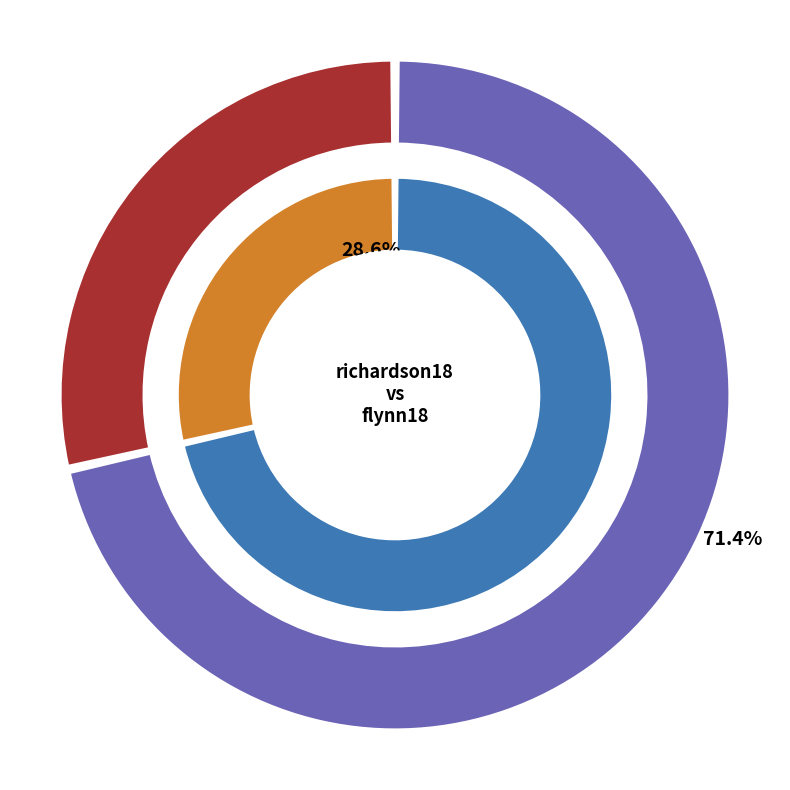

What portion of the pie excludes richardson18?

28.6%